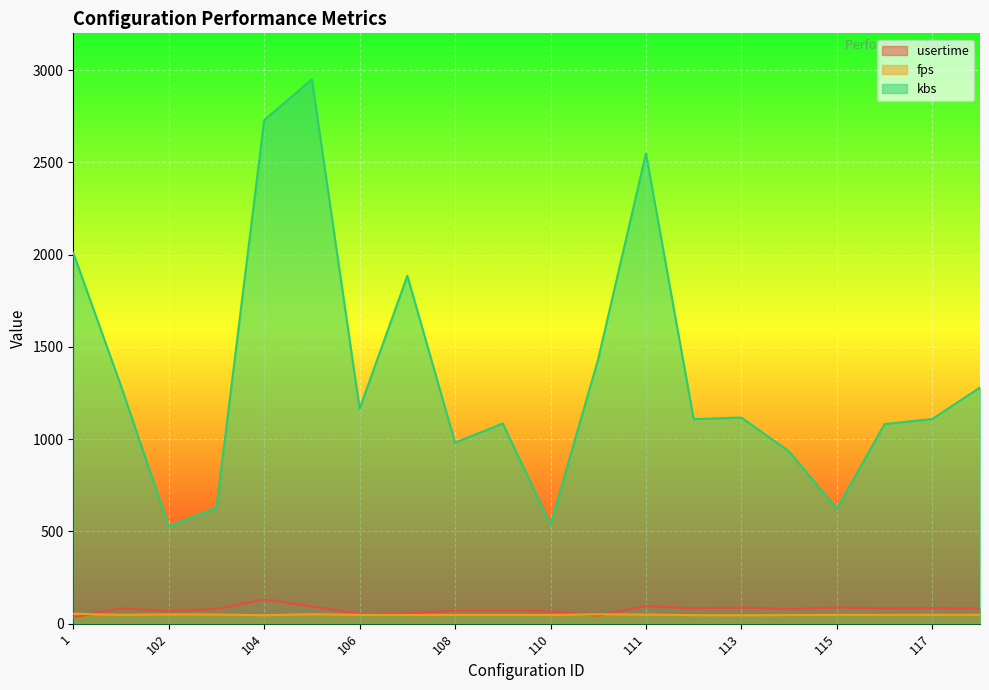

The value of usertime at 104 is 51.5. True or false?

False